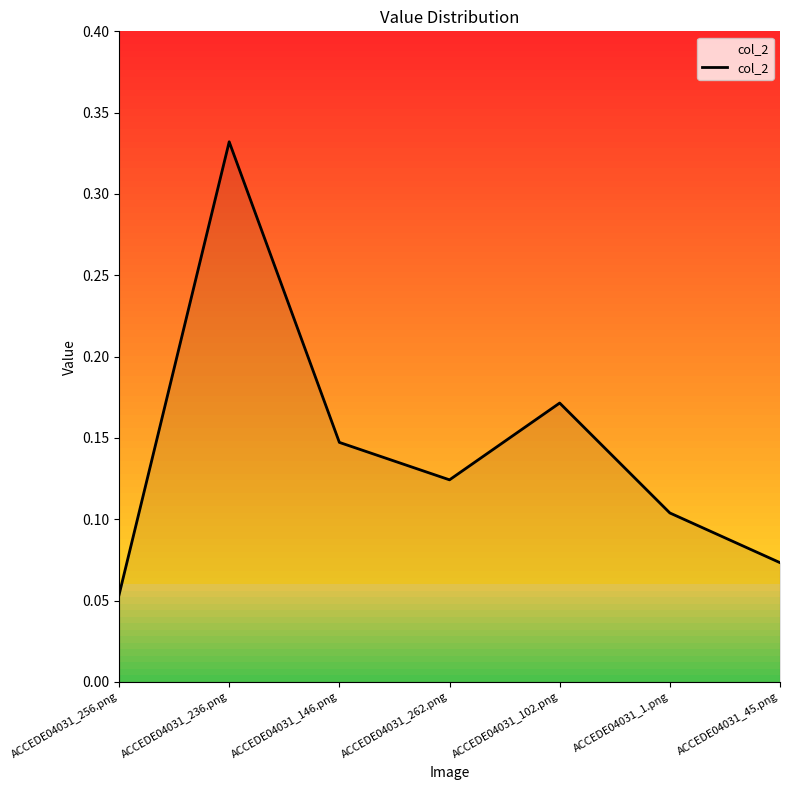

True or false: the data shows 0.2 at ACCEDE04031_1.png.

False